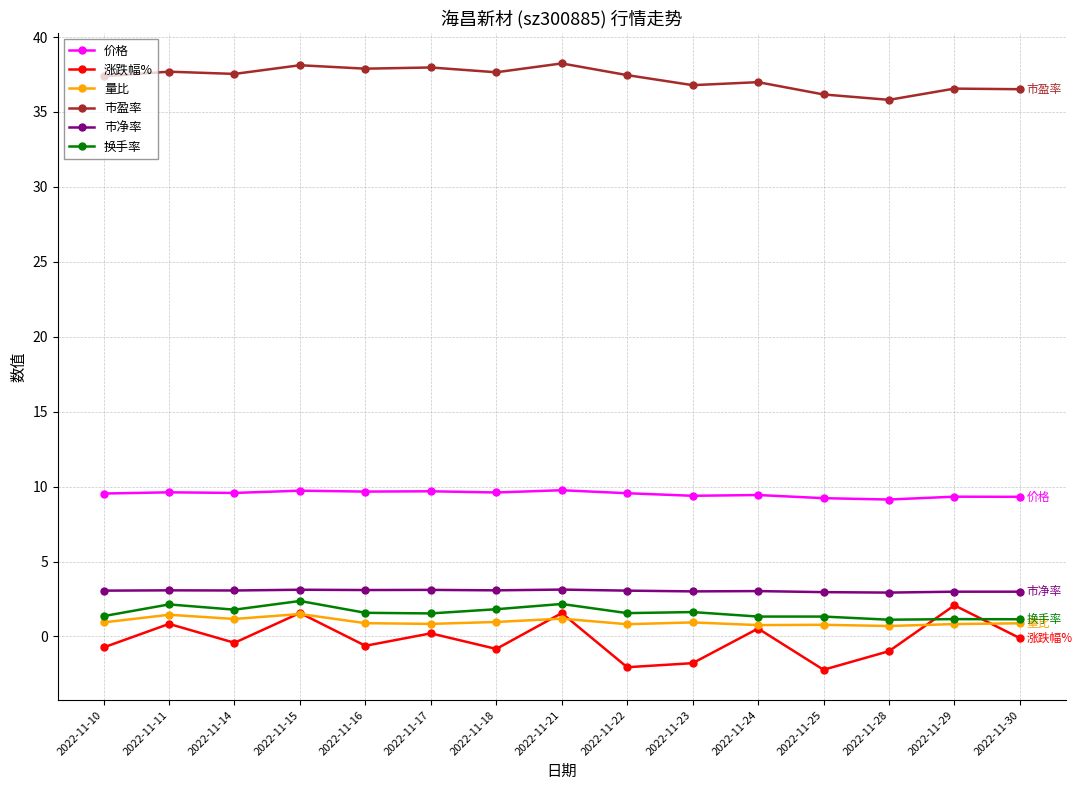

Is the value of 涨跌幅% at 2022-11-15 greater than the value of 价格 at 2022-11-24?

No